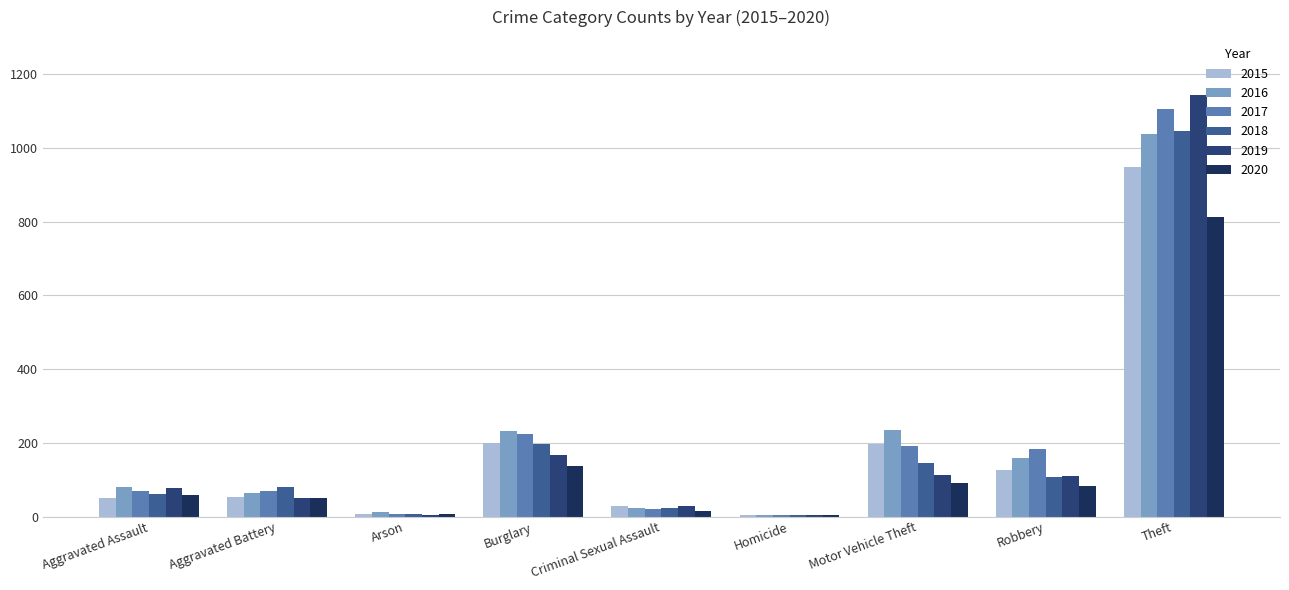

What is the sum of all 2017 values?

1872